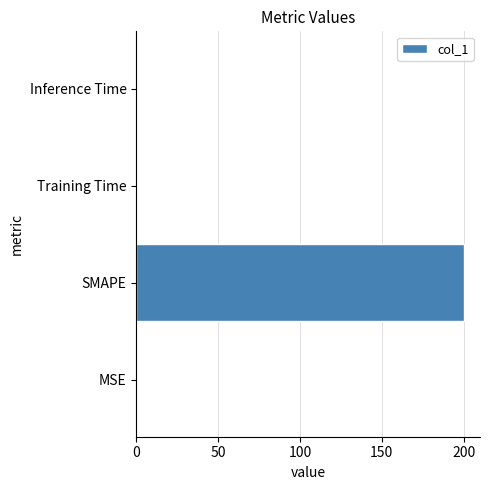

True or false: the data shows 0.0 at Training Time.

True